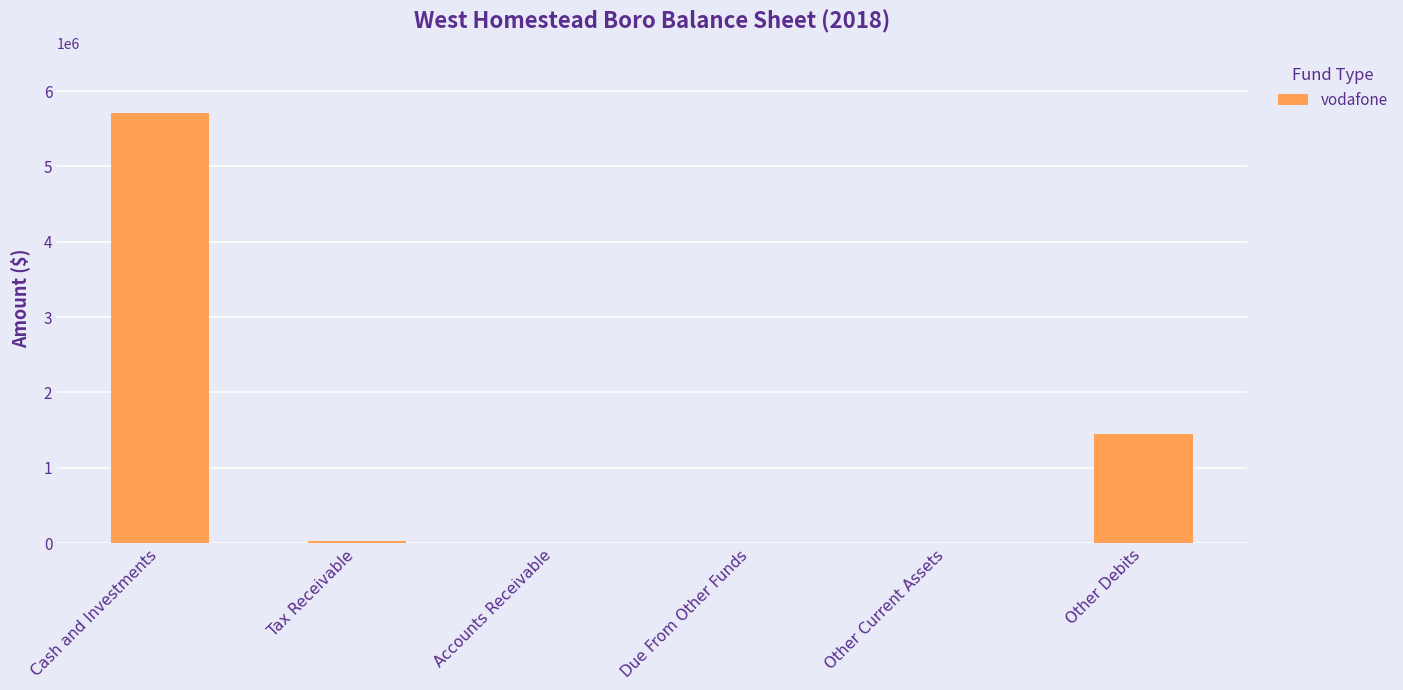

What is the greatest value displayed?

5709472